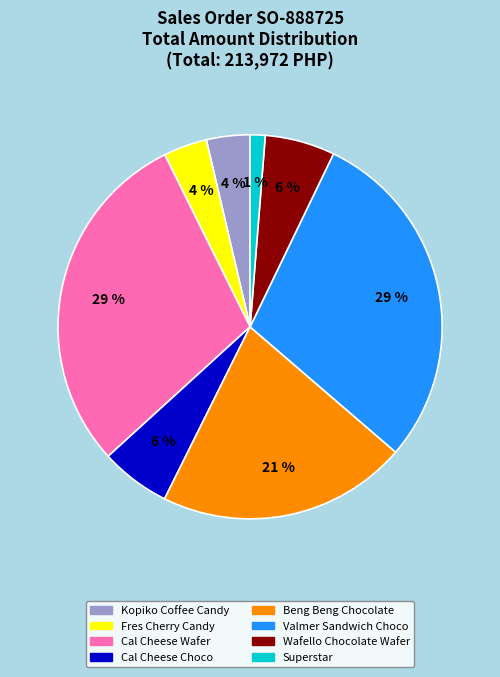

Does any single category account for the majority?

No